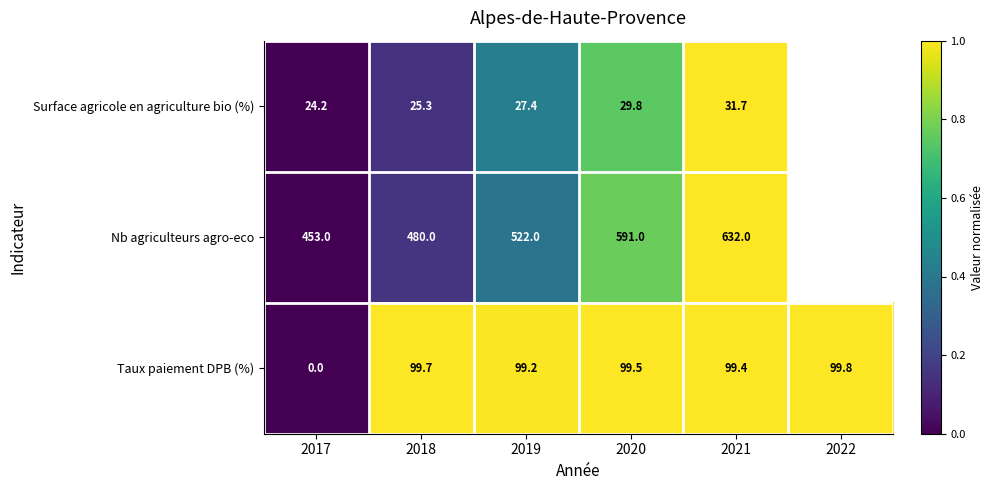

Rank the series at 2019 from highest to lowest value.

Nb agriculteurs agro-eco, Taux paiement DPB (%), Surface agricole en agriculture bio (%)